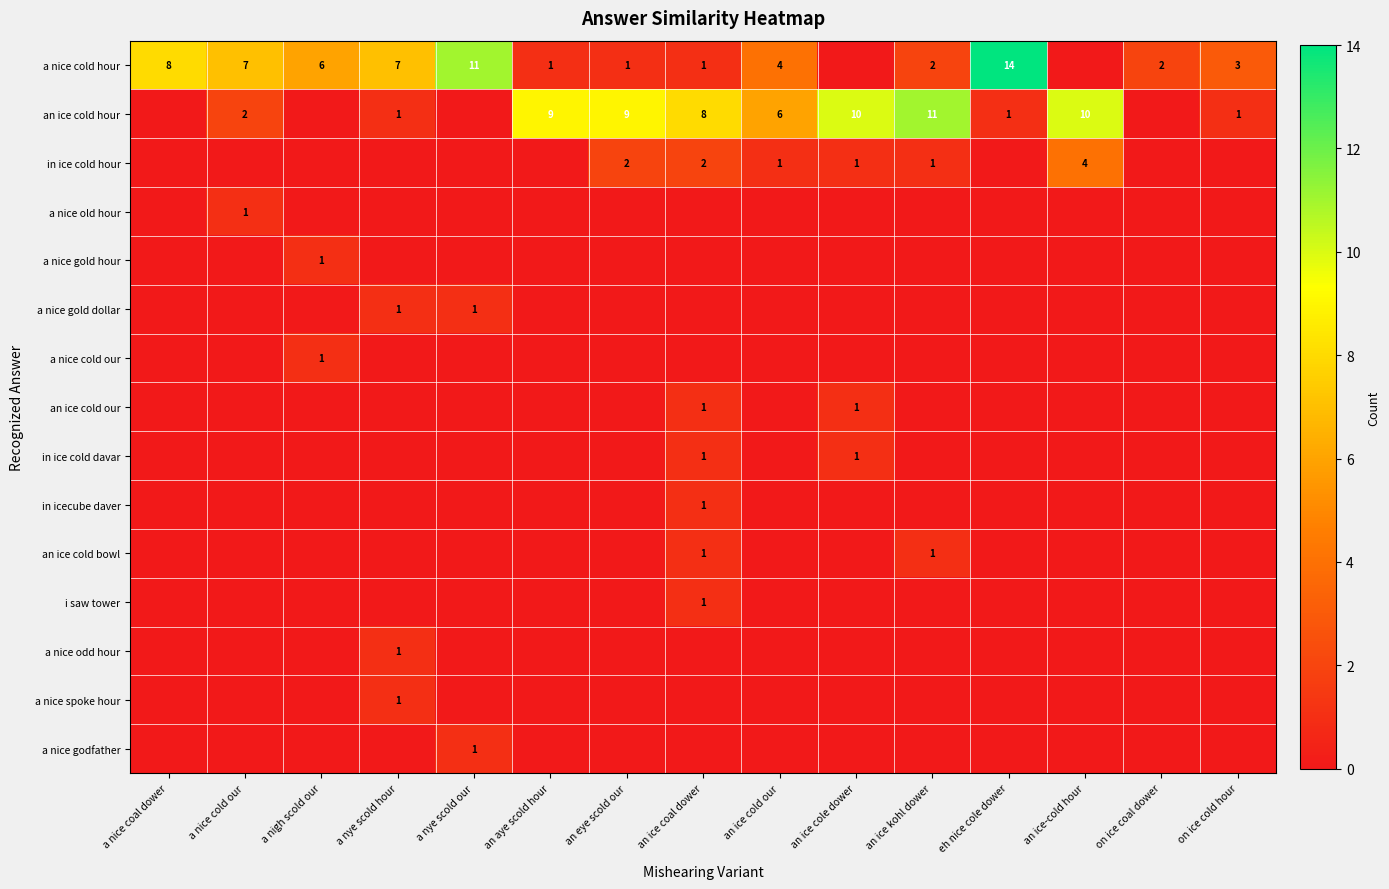

The value of in ice cold hour at an ice kohl dower is 2. True or false?

False